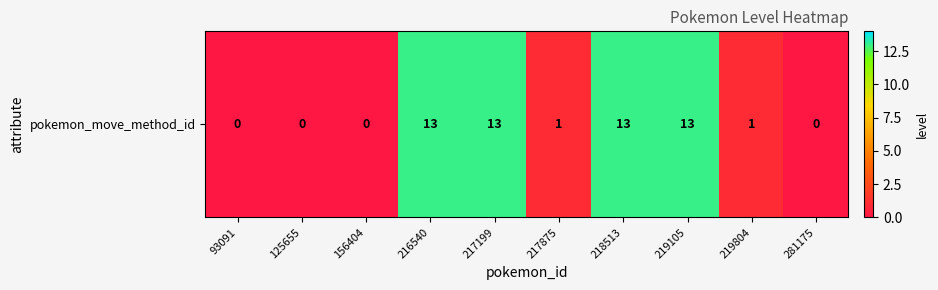

Where does the data first go above 1?

216540